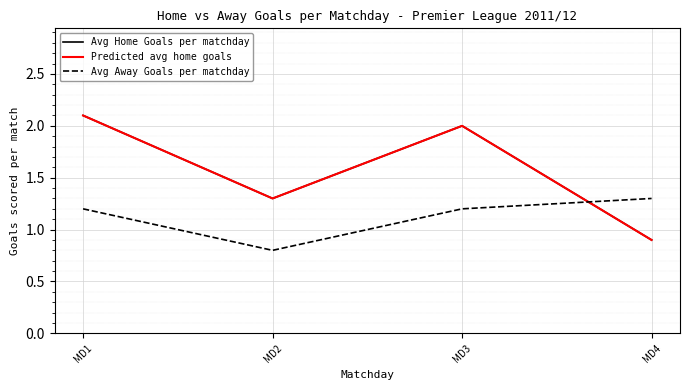

Does the chart display data point markers on the line(s)?

No